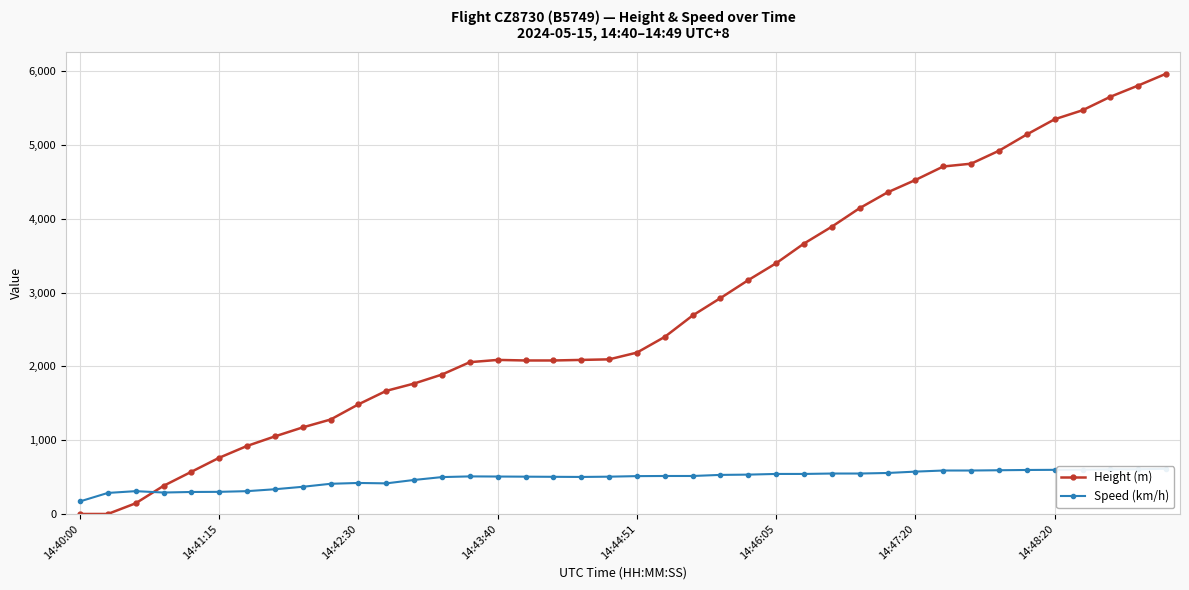

Which series has the largest total across all categories?

Height (m)